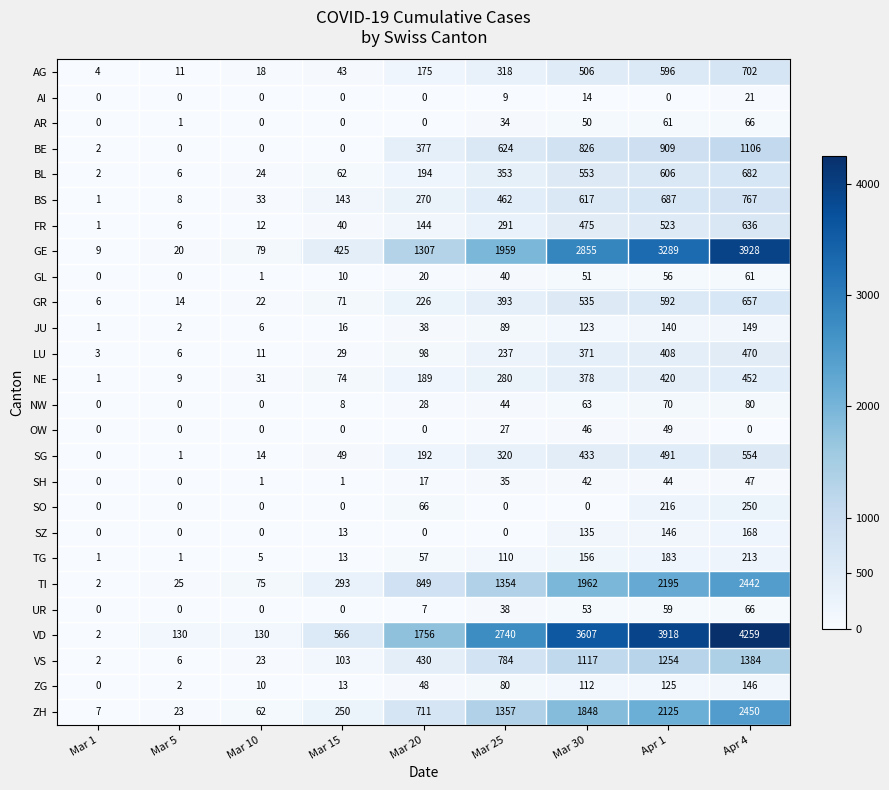

At which category is the sum across all series the highest?

Apr 4